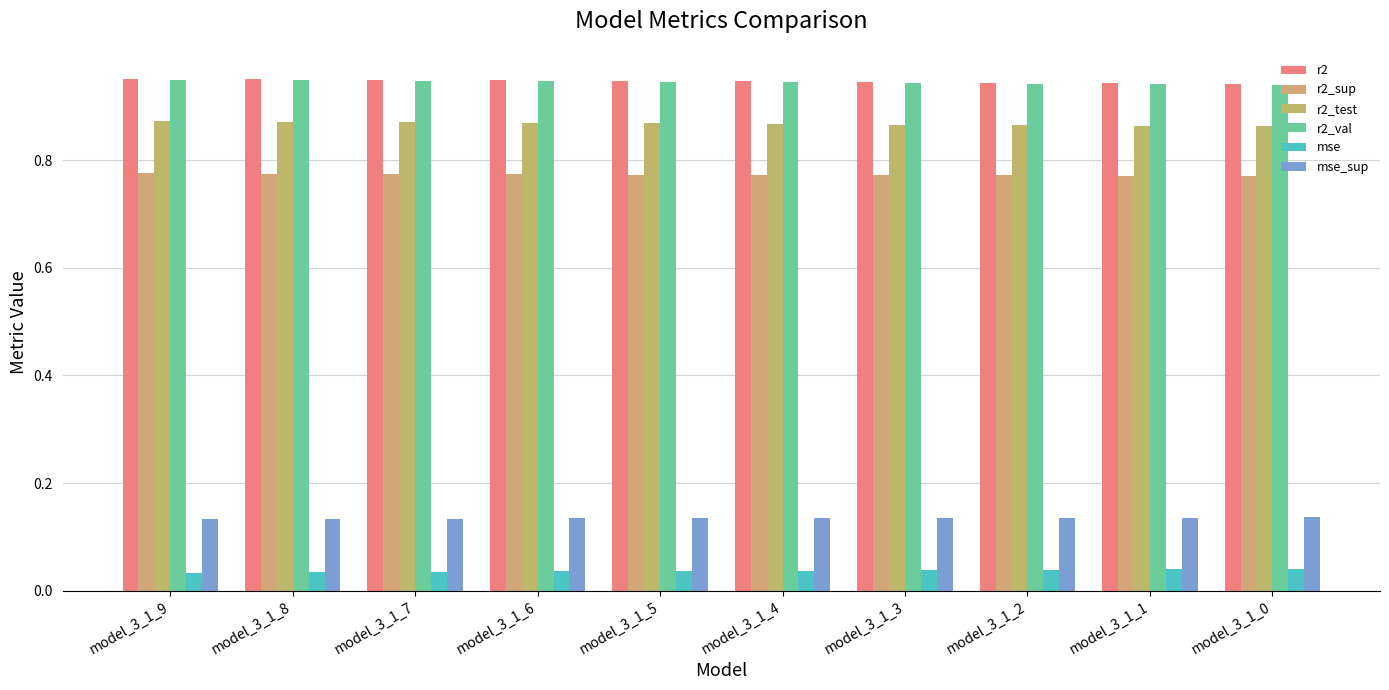

Are the bars grouped side by side (vs. stacked)?

Yes